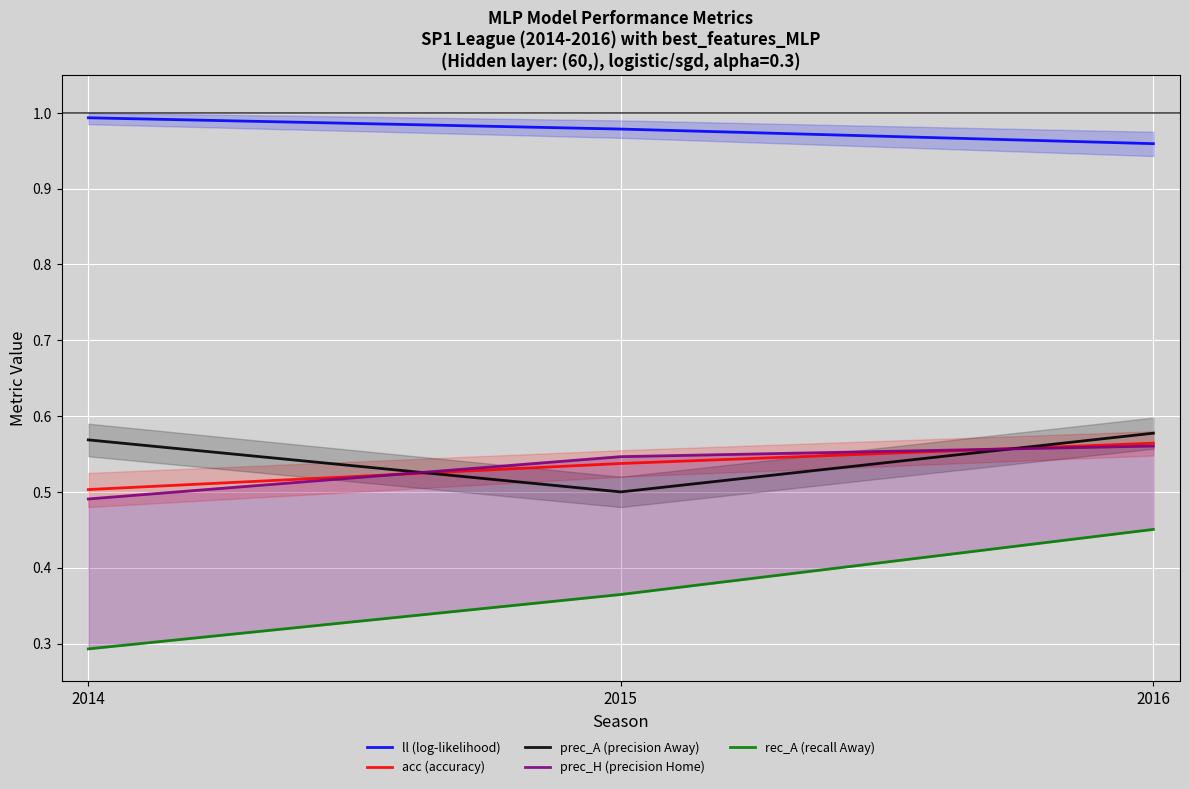

How many lines are shown in the chart?

5